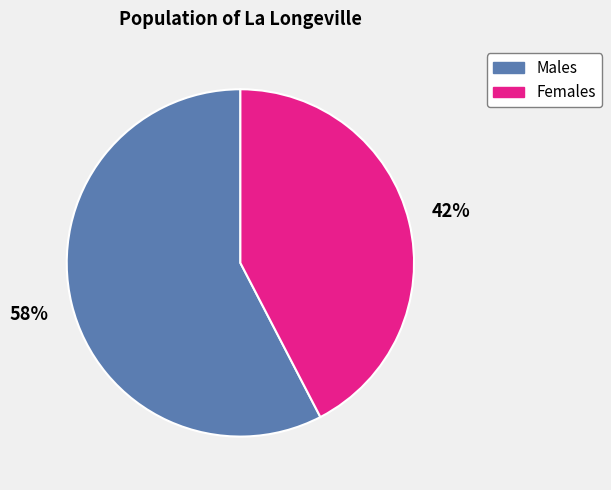

How many slices are in this pie chart?

2